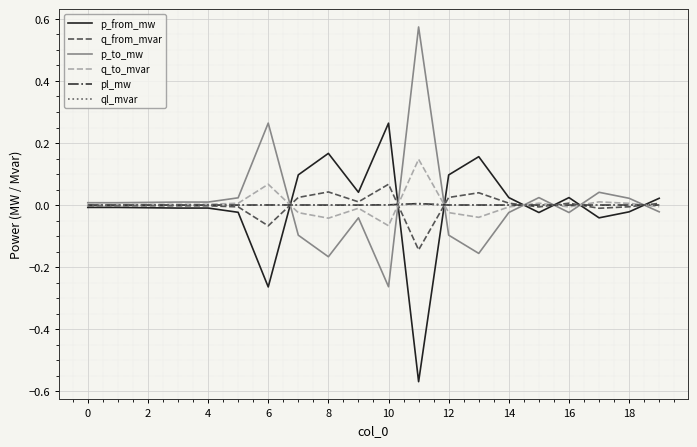

At how many categories does at least one series exceed 0?

20